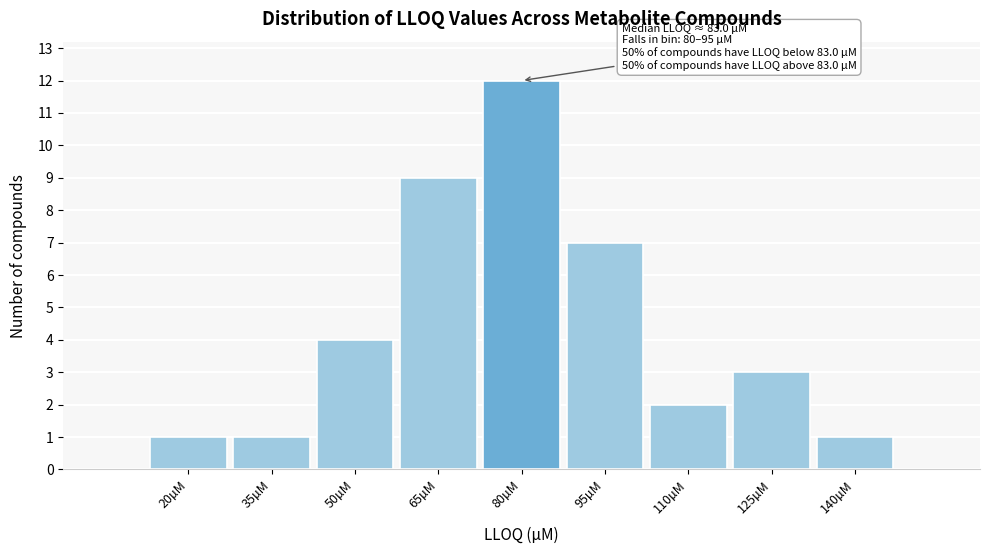

Reading left to right, what are all the values shown in this chart?

20µM=1	35µM=1	50µM=4	65µM=9	80µM=12	95µM=7	110µM=2	125µM=3	140µM=1